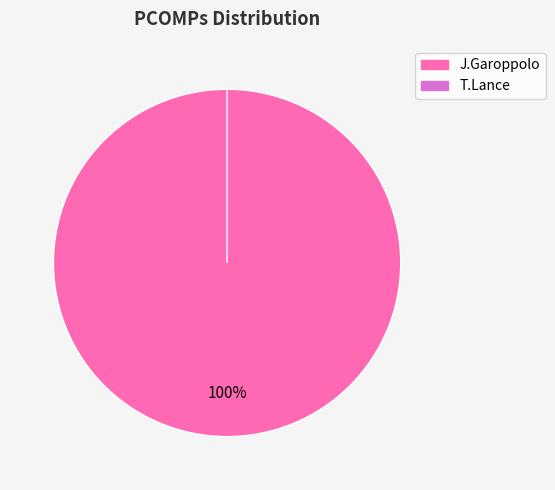

Which slice is the largest?

J.Garoppolo